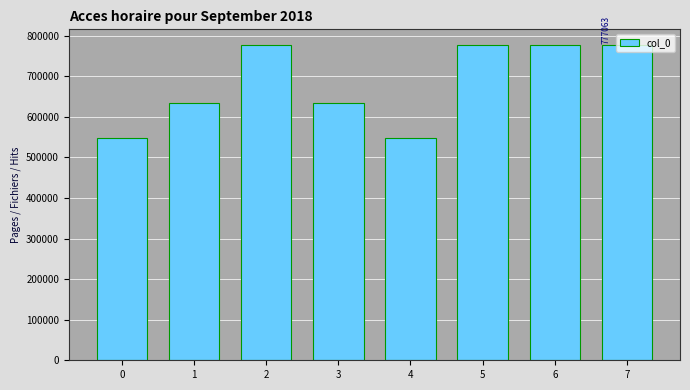

The chart shows a value of 777060 at 2. True or false?

True